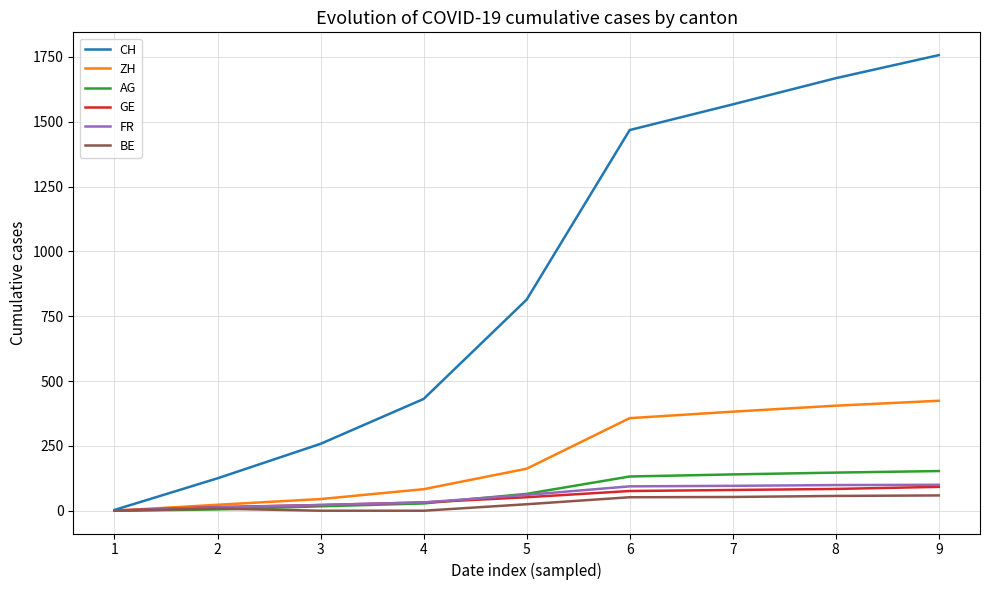

What is the approximate value of FR at 3?

22